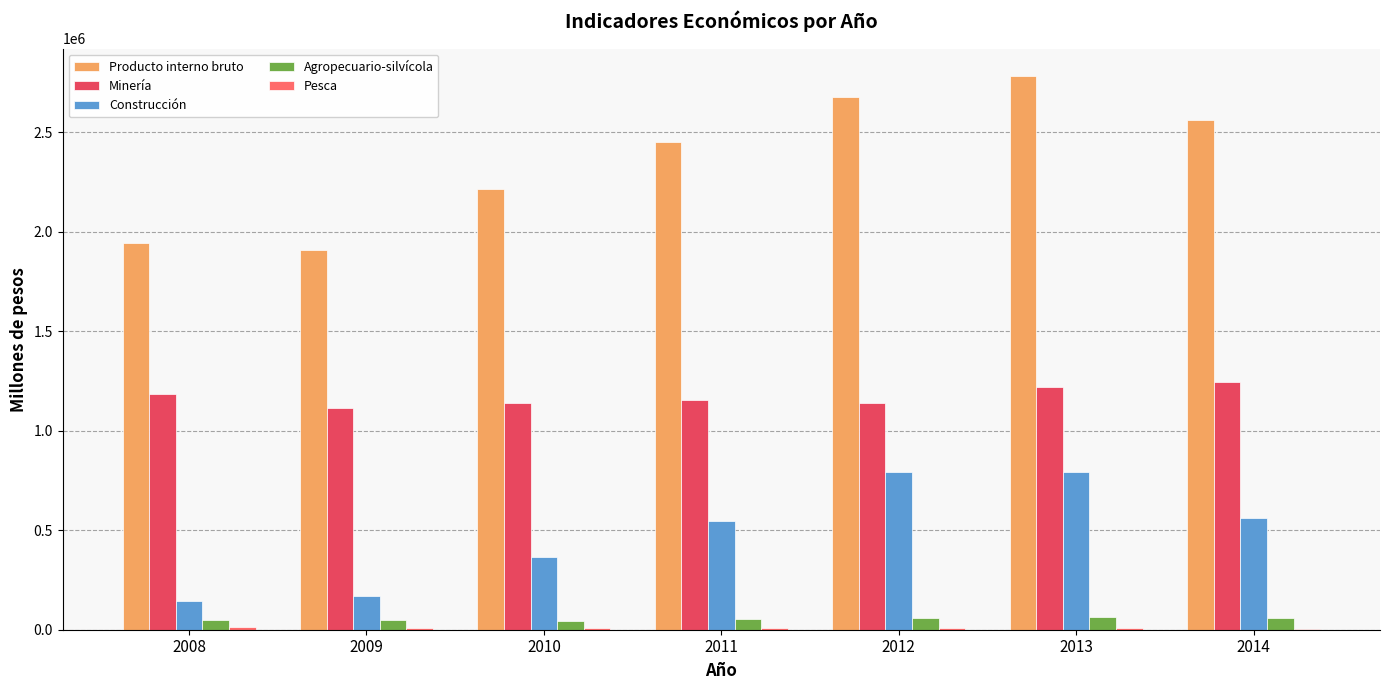

What is the maximum value for Producto interno bruto?

2781744